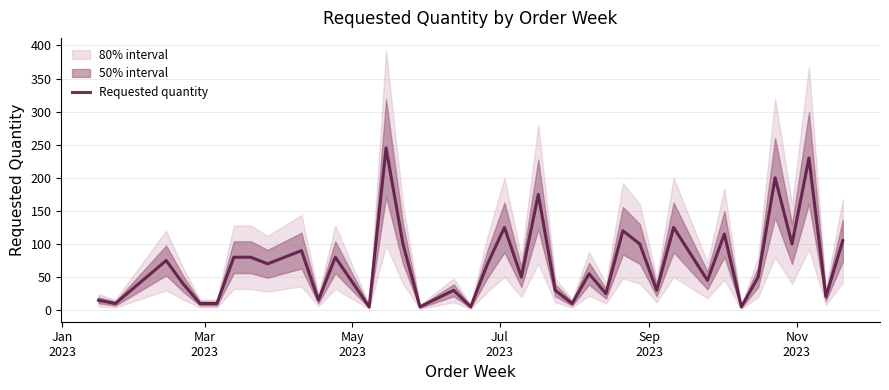

How many data points does each series have?

40